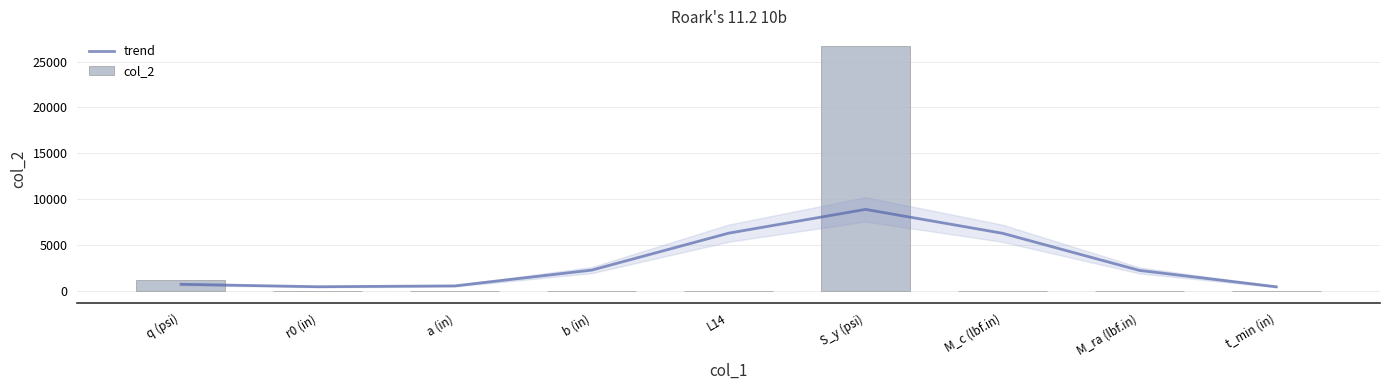

What is the average value of the trend series?

3092.1